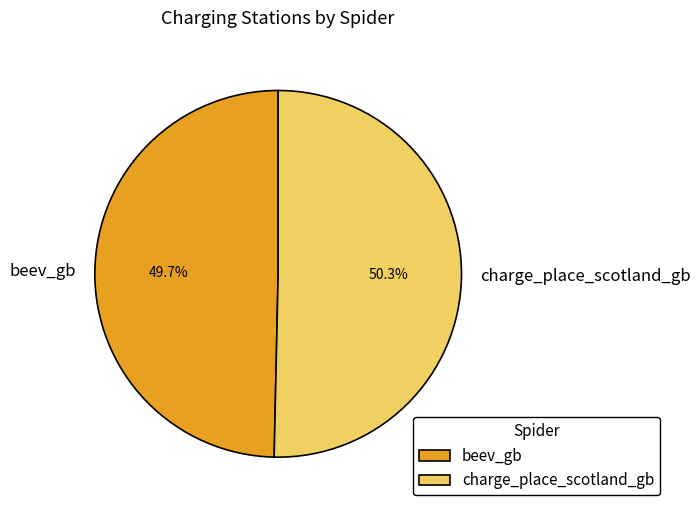

The charge_place_scotland_gb slice represents 56% of the pie. True or false?

False